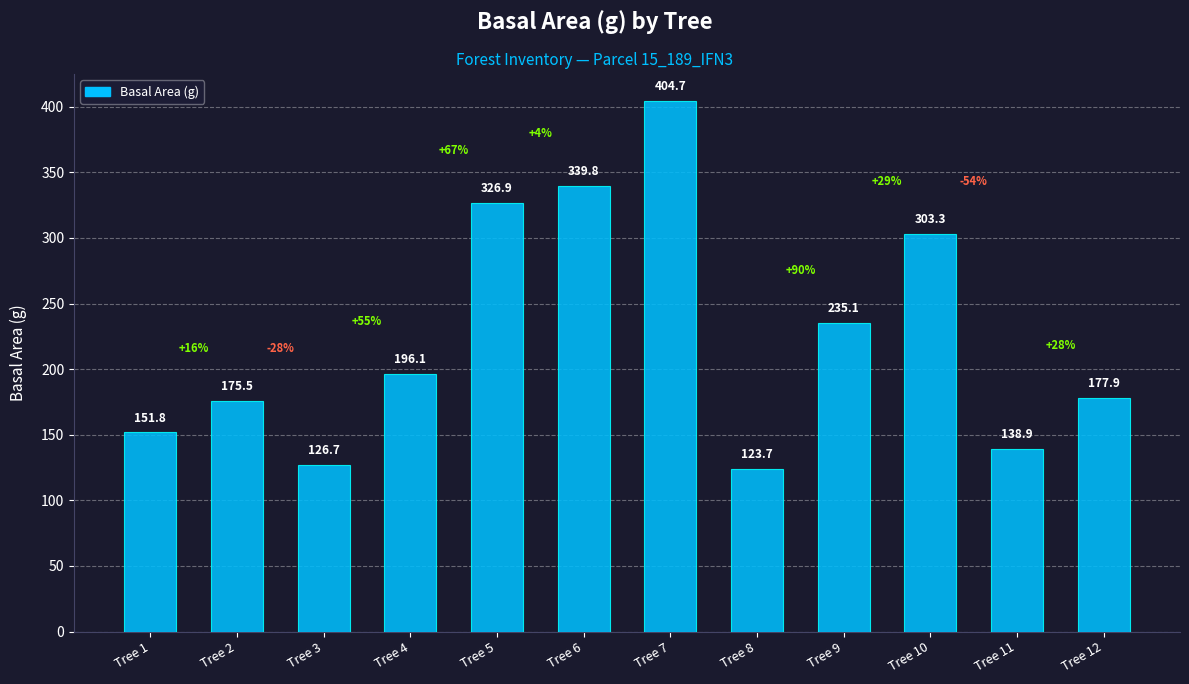

Is it true that the value at Tree 11 is 138.9?

True